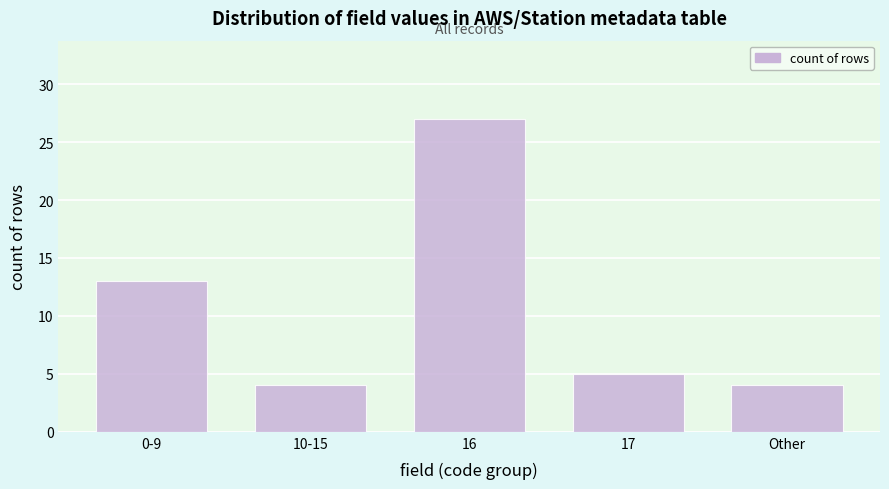

Reading left to right, what are all the values shown in this chart?

0-9=13	10-15=4	16=27	17=5	Other=4